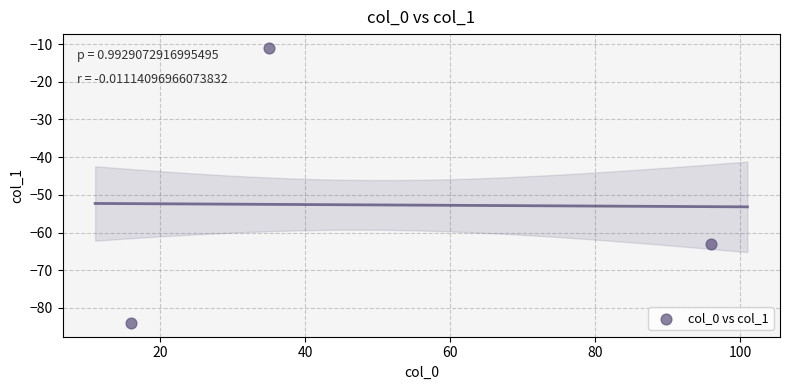

What Y value in the scatter plot is closest to -47?

-63